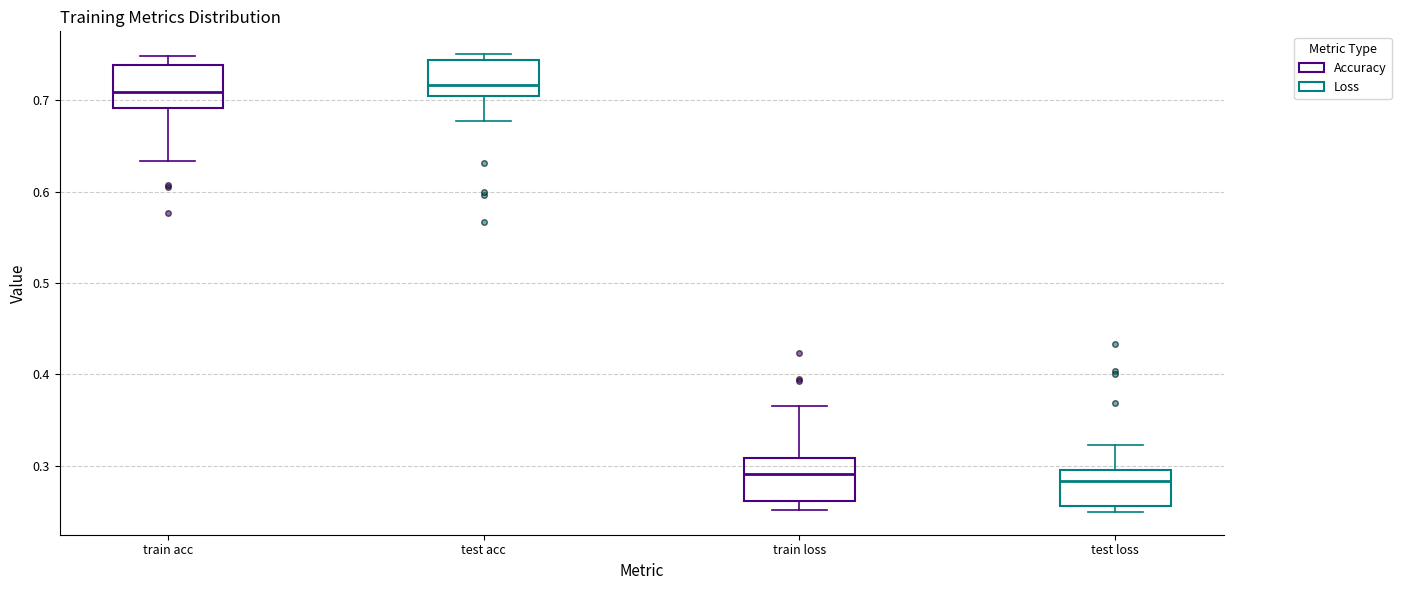

Reading left to right, transcribe this box plot: for each box, give where its median line is, the range the box spans, and where its two whiskers end, as read against the y-axis. The values are not printed on the chart, so give them approximately, as read against the axis.

train acc: median 0.71, box 0.69 to 0.74, whiskers 0.63 to 0.75
test acc: median 0.72, box 0.70 to 0.74, whiskers 0.68 to 0.75
train loss: median 0.29, box 0.26 to 0.31, whiskers 0.25 to 0.37
test loss: median 0.28, box 0.26 to 0.30, whiskers 0.25 to 0.32